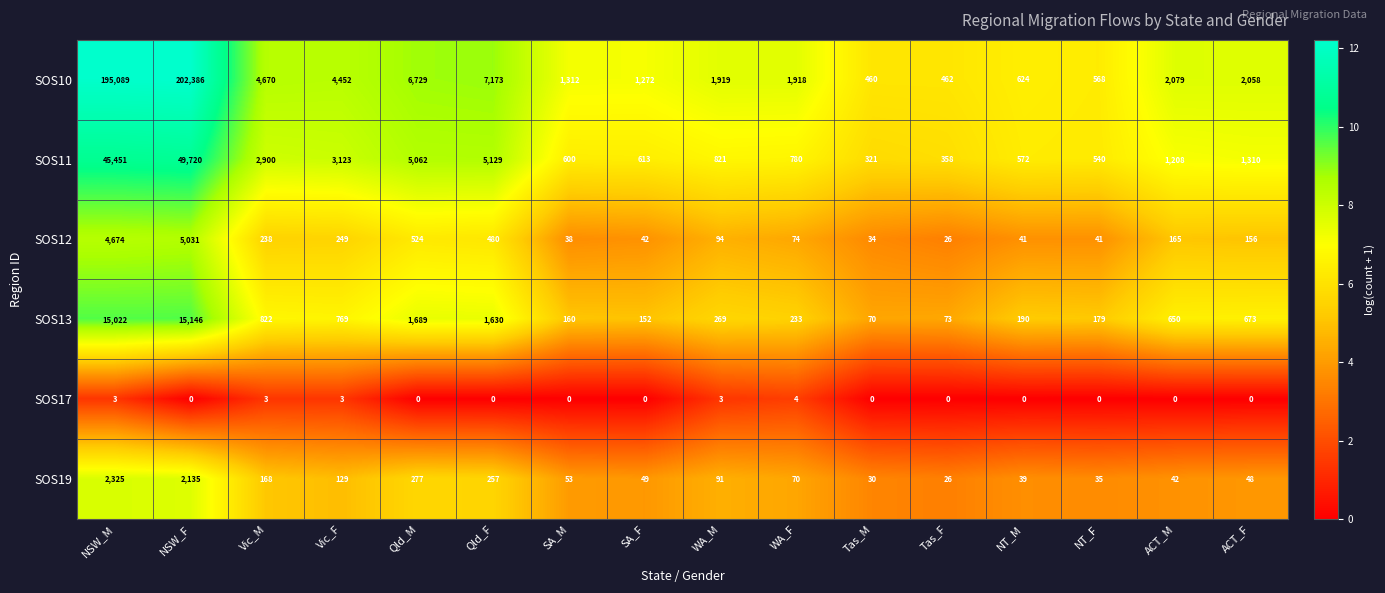

At which category is the sum across all series the highest?

NSW_F